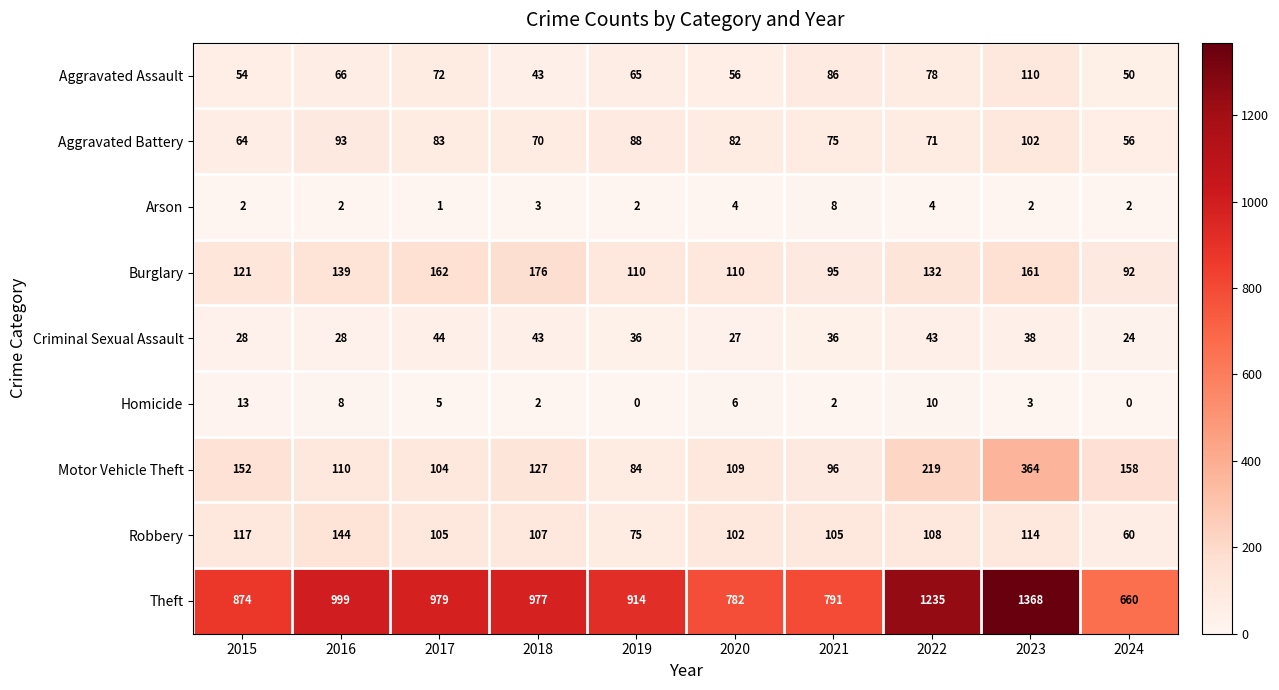

Which series has the largest range (max minus min)?

Theft